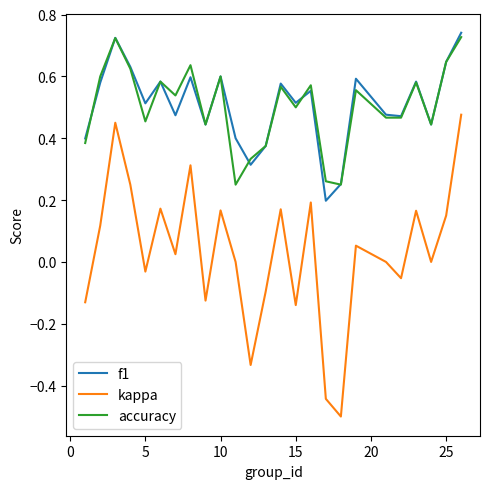

Which series has the widest spread of values?

kappa